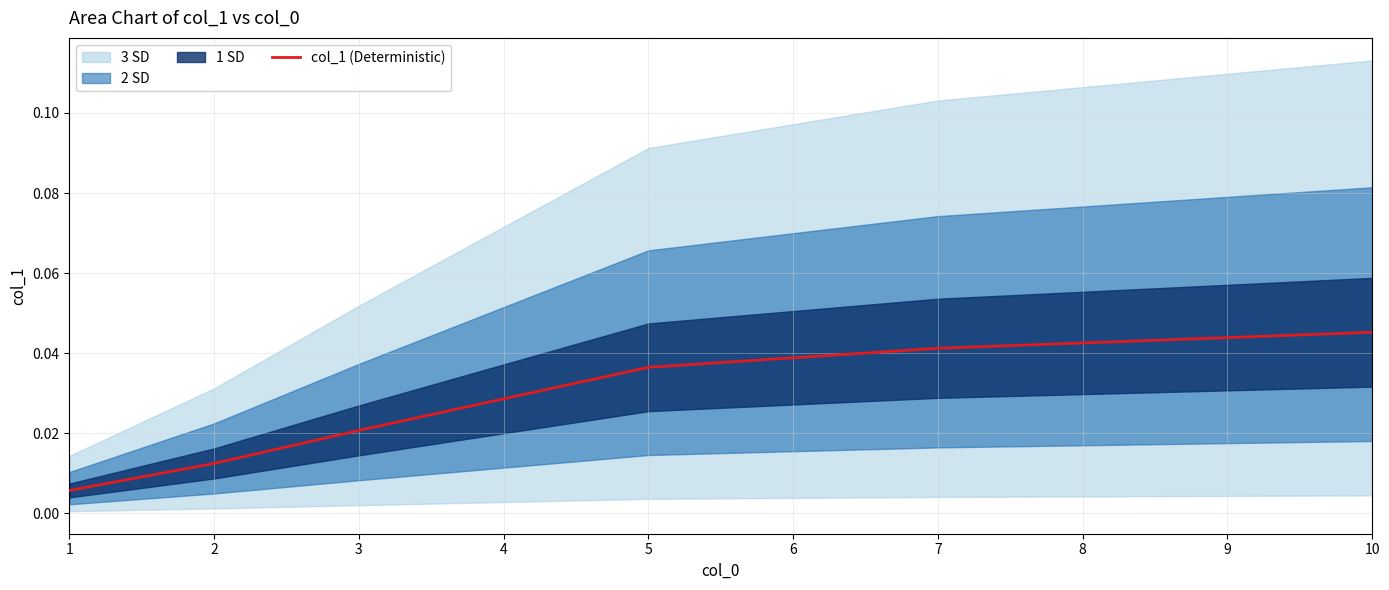

The value of col_1 (Deterministic) at 10 is 0.1. True or false?

False